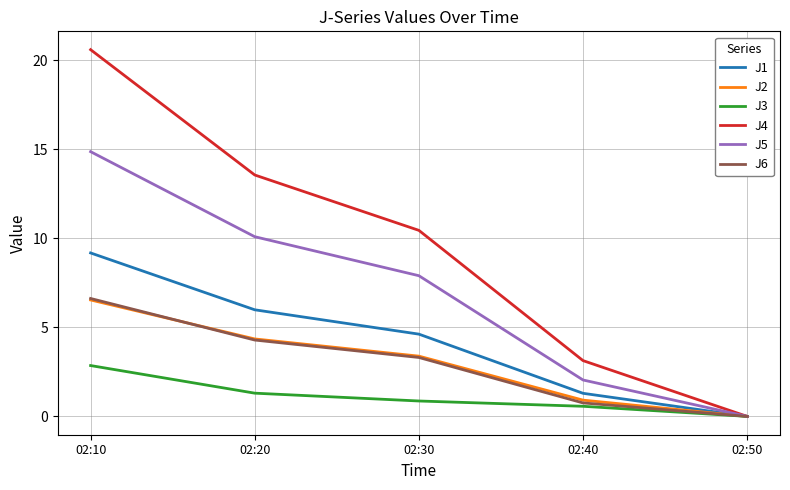

Reading left to right, extract all data points from this chart.

J1: 02:10=9.2	02:20=6.0	02:30=4.6	02:40=1.3	02:50=0.0
J2: 02:10=6.5	02:20=4.3	02:30=3.4	02:40=0.9	02:50=0.0
J3: 02:10=2.9	02:20=1.3	02:30=0.9	02:40=0.6	02:50=0.0
J4: 02:10=20.6	02:20=13.5	02:30=10.4	02:40=3.1	02:50=0.0
J5: 02:10=14.9	02:20=10.1	02:30=7.9	02:40=2.0	02:50=0.0
J6: 02:10=6.6	02:20=4.3	02:30=3.3	02:40=0.8	02:50=0.0